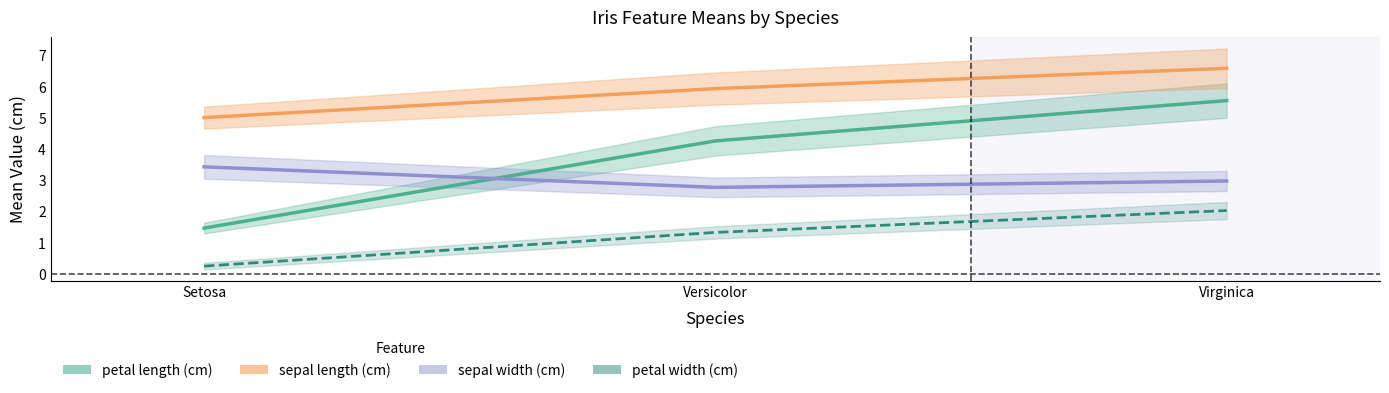

Between Virginica and Setosa, which is larger?

Virginica